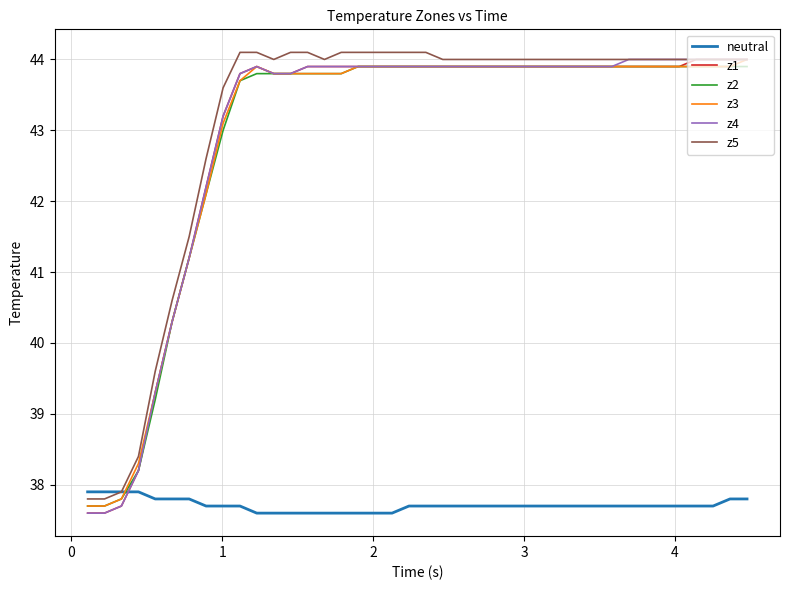

What is the greatest value displayed?

44.1